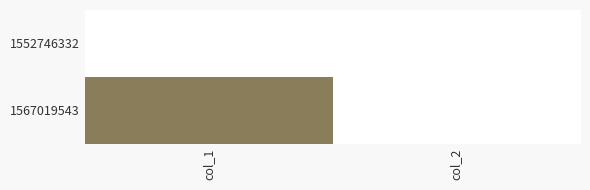

Which has a higher value, col_2 or col_1?

col_2